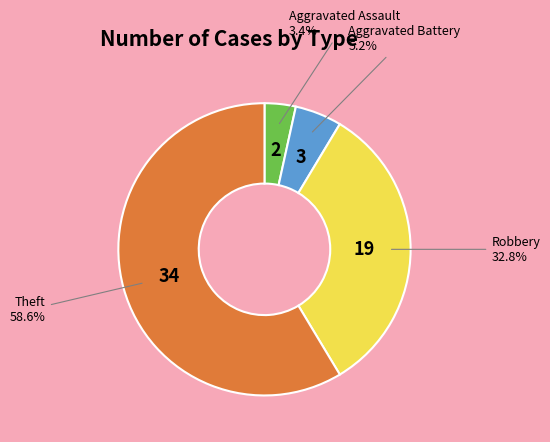

Is there any slice that represents more than half of the pie?

Yes